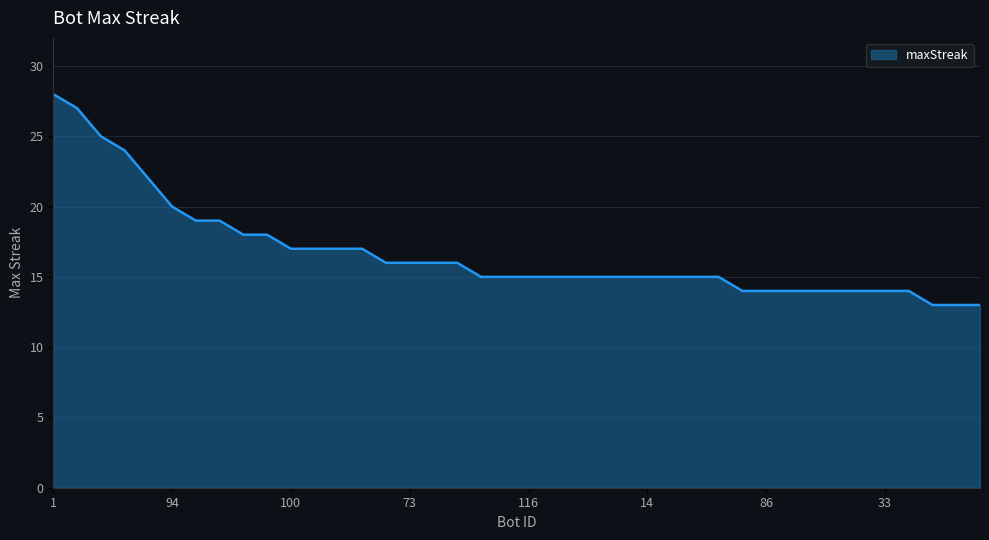

Reading left to right, list all the values displayed in this chart.

28	27	25	24	22	20	19	19	18	18	17	17	17	17	16	16	16	16	15	15	15	15	15	15	15	15	15	15	15	14	14	14	14	14	14	14	14	13	13	13